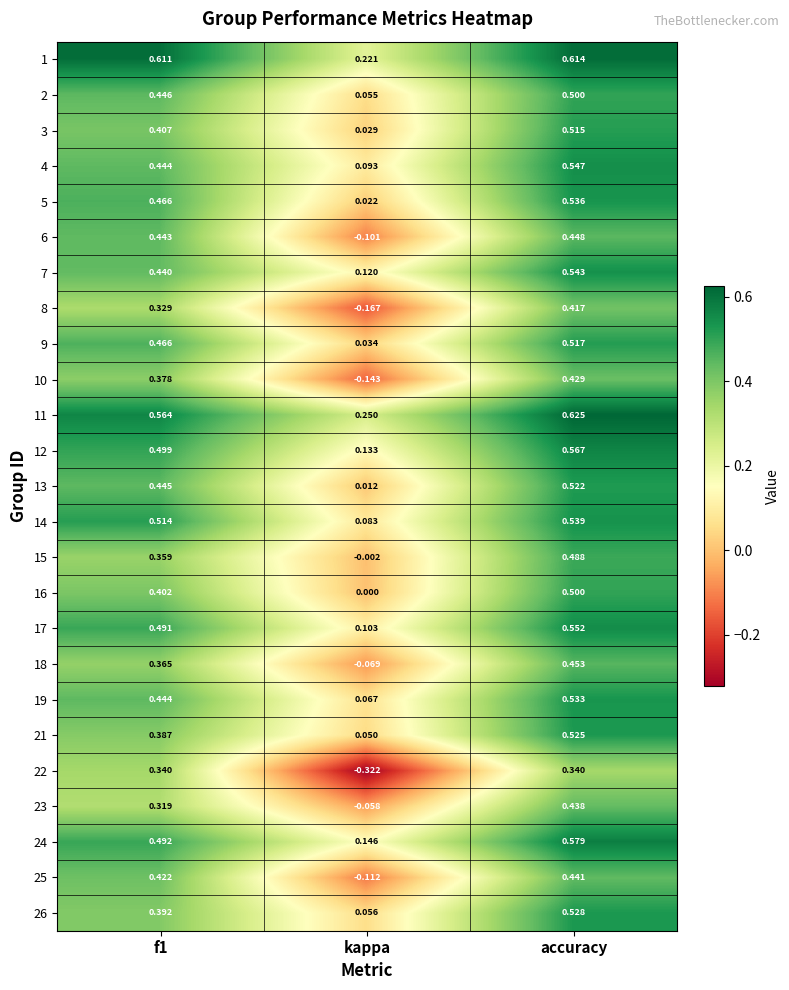

Is the value of 4 at accuracy greater than the value of 22 at accuracy?

Yes